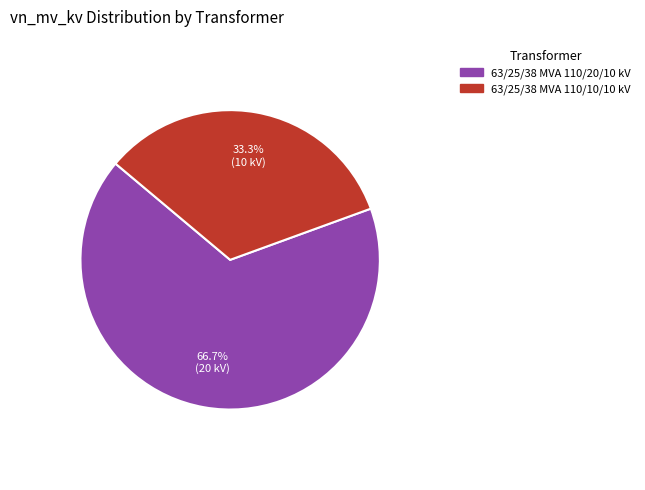

To the nearest percent, what percentage of the pie is 63/25/38 MVA 110/20/10 kV?

67%